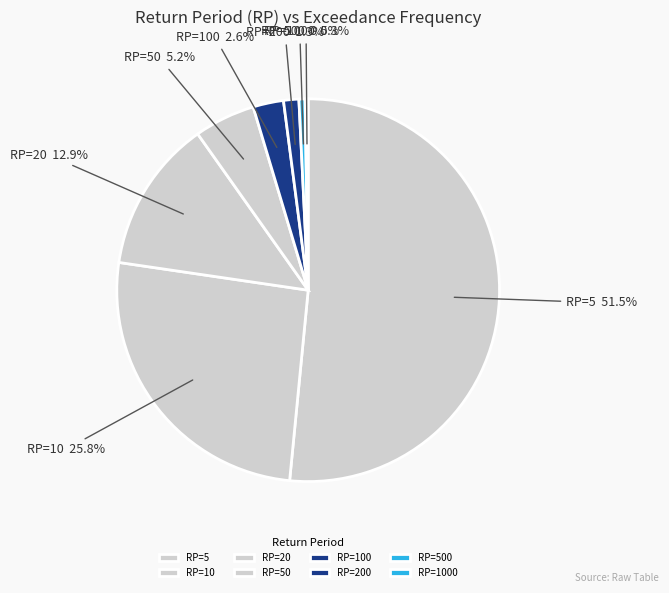

To the nearest percent, what is the average slice percentage?

12%